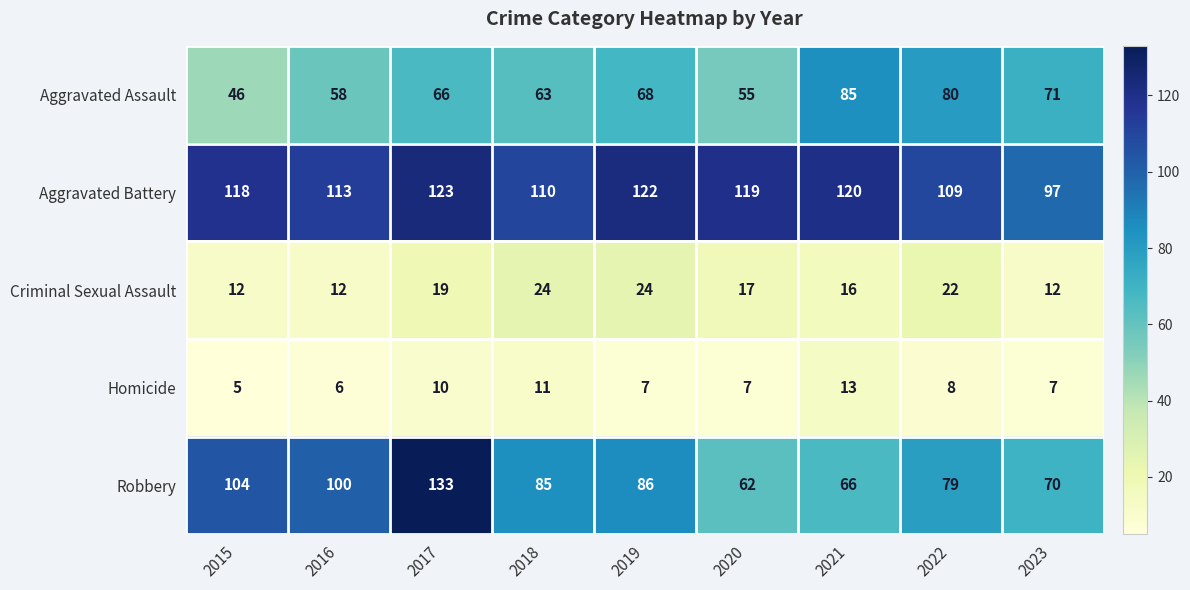

Which series has the largest range (max minus min)?

Robbery